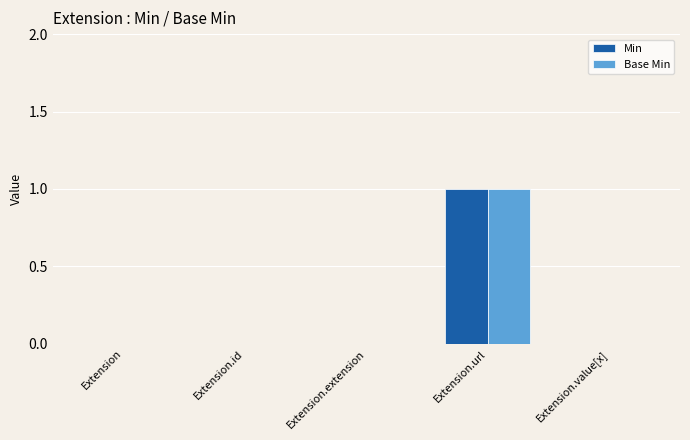

What are all the series names shown in the legend?

Min, Base Min